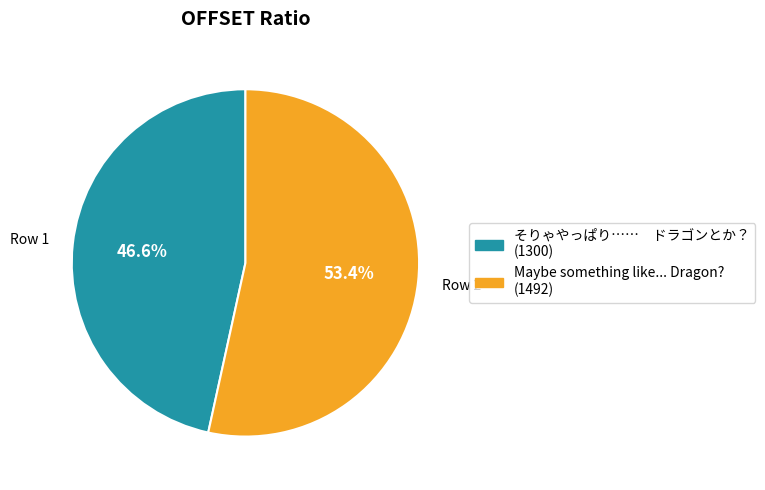

Combined, do Maybe something like... Dragon? and そりゃやっぱり…… ドラゴンとか？ account for over 50%?

Yes